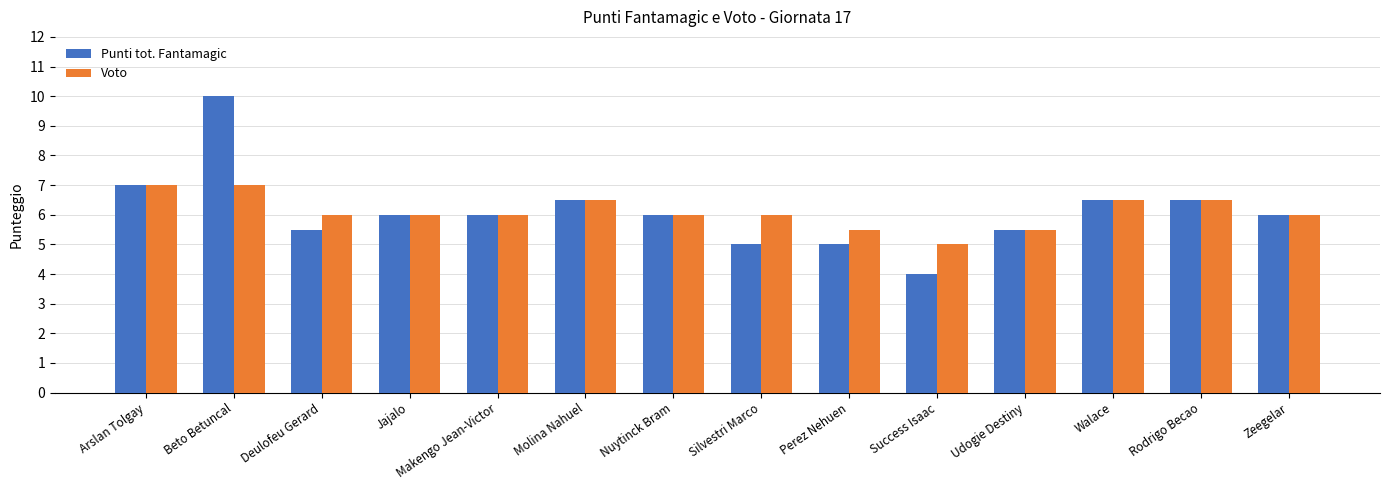

Which series has the widest spread of values?

Punti tot. Fantamagic